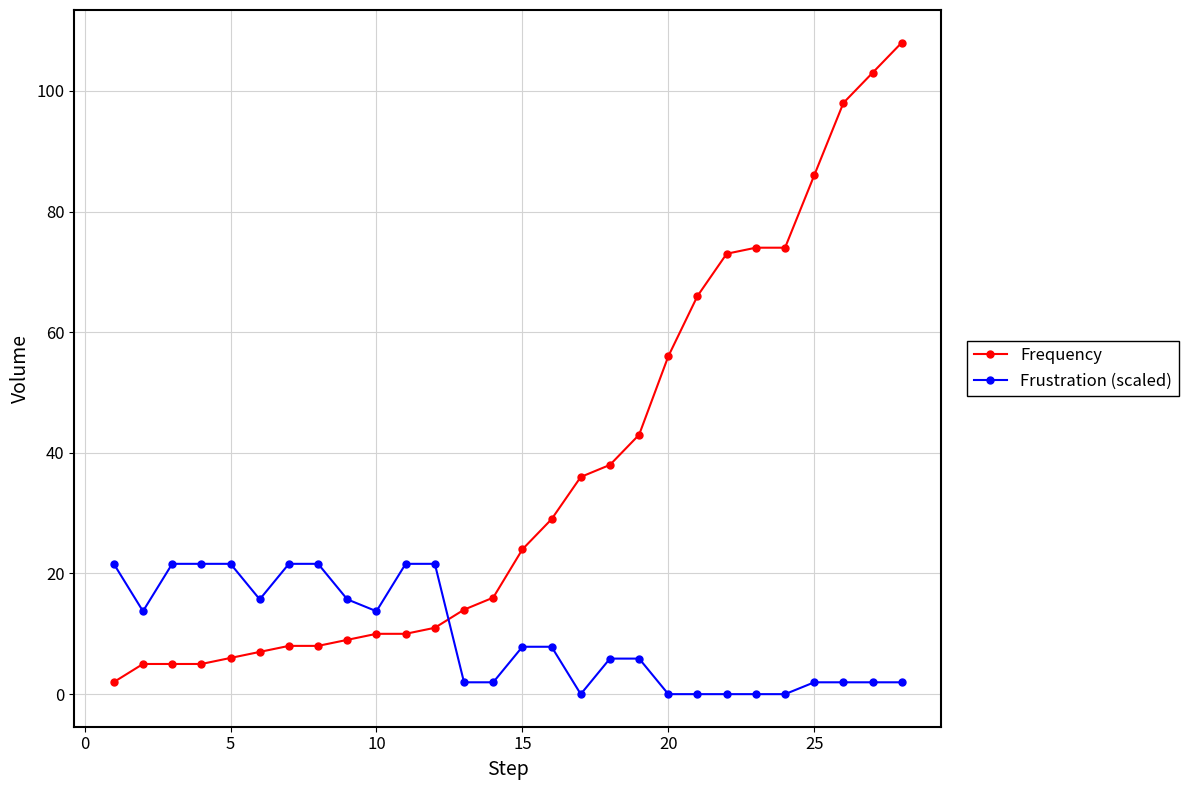

What is the highest value of the Frequency series?

108.0